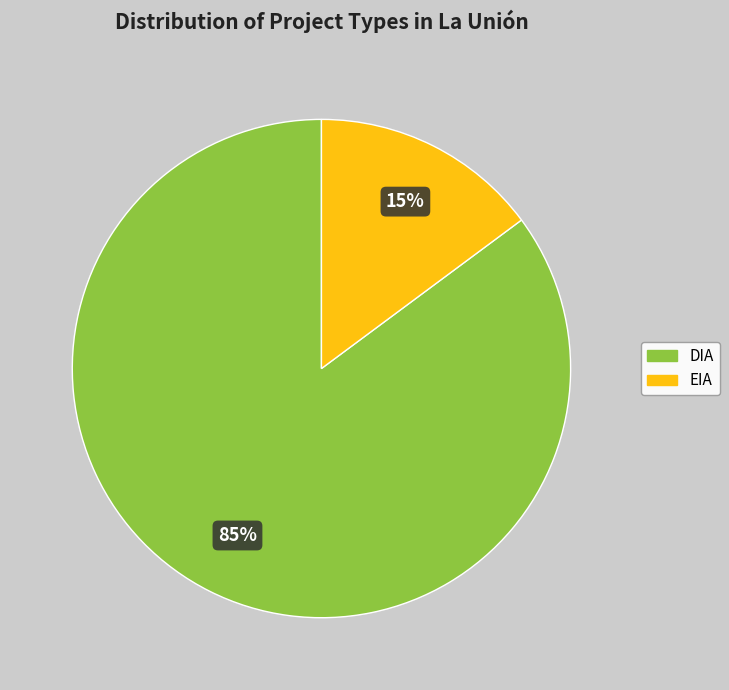

True or false: DIA accounts for 73% of the total.

False